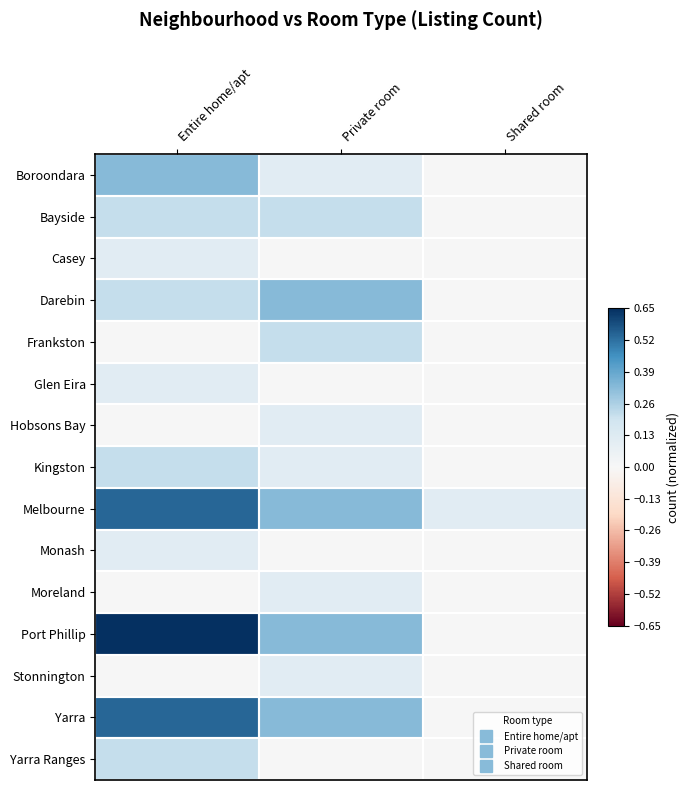

Reading right to left, transcribe all the data shown in this chart.

Boroondara: Shared room=0.0	Private room=0.1	Entire home/apt=0.3
Bayside: Shared room=0.0	Private room=0.2	Entire home/apt=0.2
Casey: Shared room=0.0	Private room=0.0	Entire home/apt=0.1
Darebin: Shared room=0.0	Private room=0.3	Entire home/apt=0.2
Frankston: Shared room=0.0	Private room=0.2	Entire home/apt=0.0
Glen Eira: Shared room=0.0	Private room=0.0	Entire home/apt=0.1
Hobsons Bay: Shared room=0.0	Private room=0.1	Entire home/apt=0.0
Kingston: Shared room=0.0	Private room=0.1	Entire home/apt=0.2
Melbourne: Shared room=0.1	Private room=0.3	Entire home/apt=0.5
Monash: Shared room=0.0	Private room=0.0	Entire home/apt=0.1
Moreland: Shared room=0.0	Private room=0.1	Entire home/apt=0.0
Port Phillip: Shared room=0.0	Private room=0.3	Entire home/apt=0.7
Stonnington: Shared room=0.0	Private room=0.1	Entire home/apt=0.0
Yarra: Shared room=0.0	Private room=0.3	Entire home/apt=0.5
Yarra Ranges: Shared room=0.0	Private room=0.0	Entire home/apt=0.2